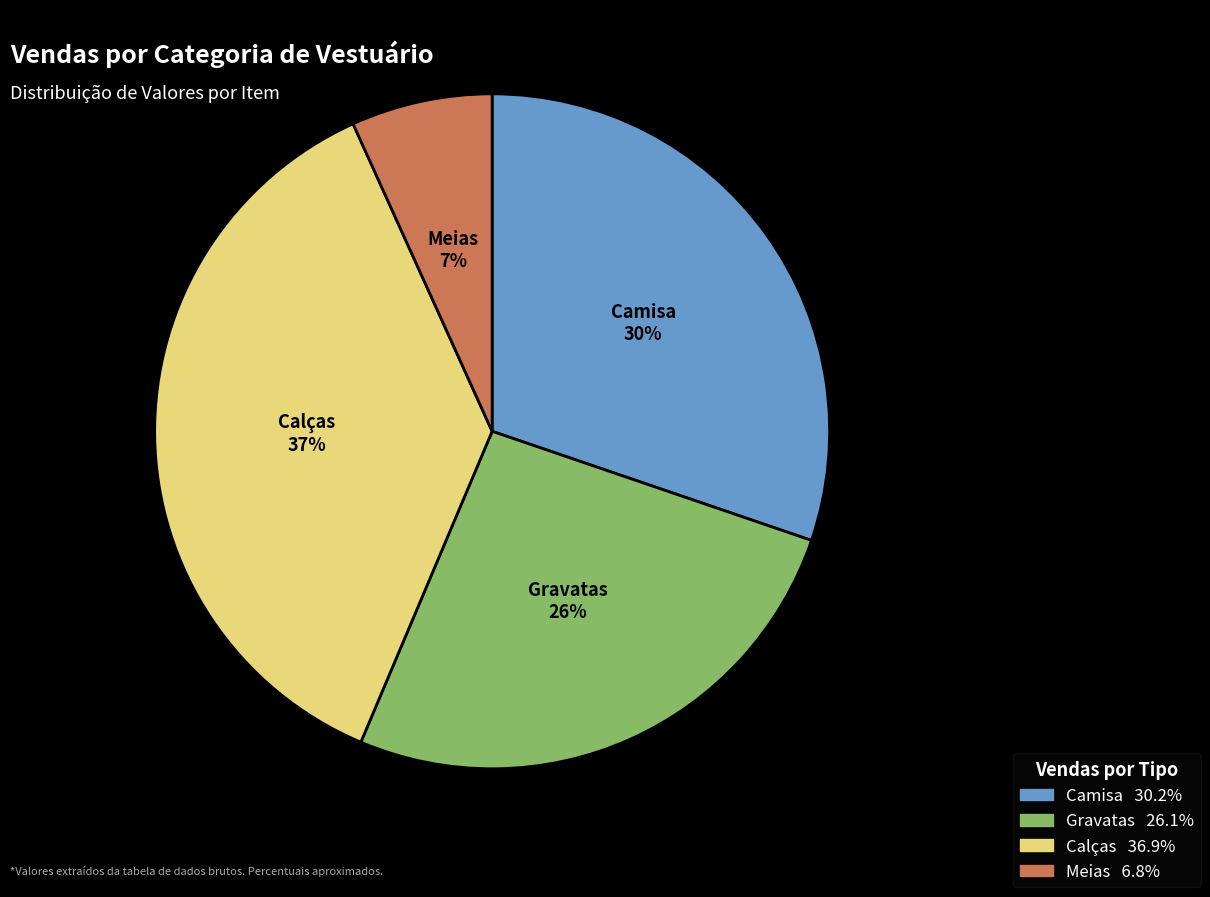

Which has a higher value, Meias or Camisa?

Camisa